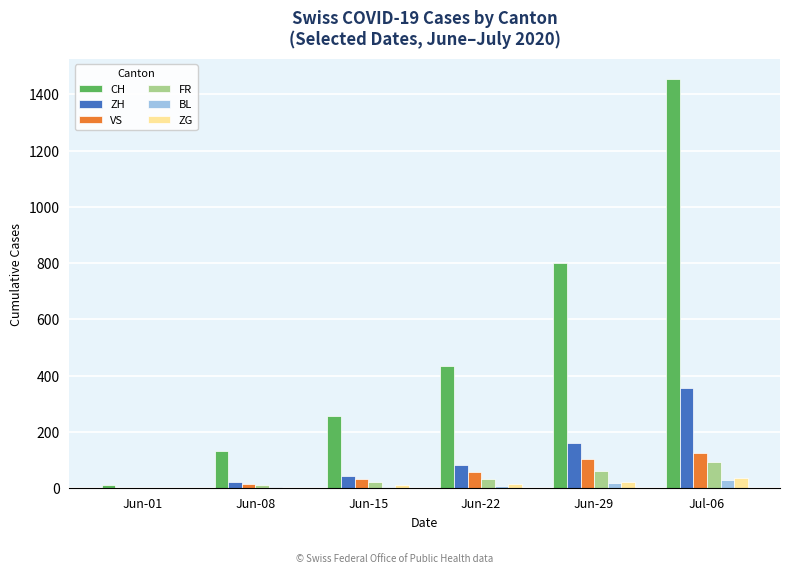

How many groups of bars are there?

6